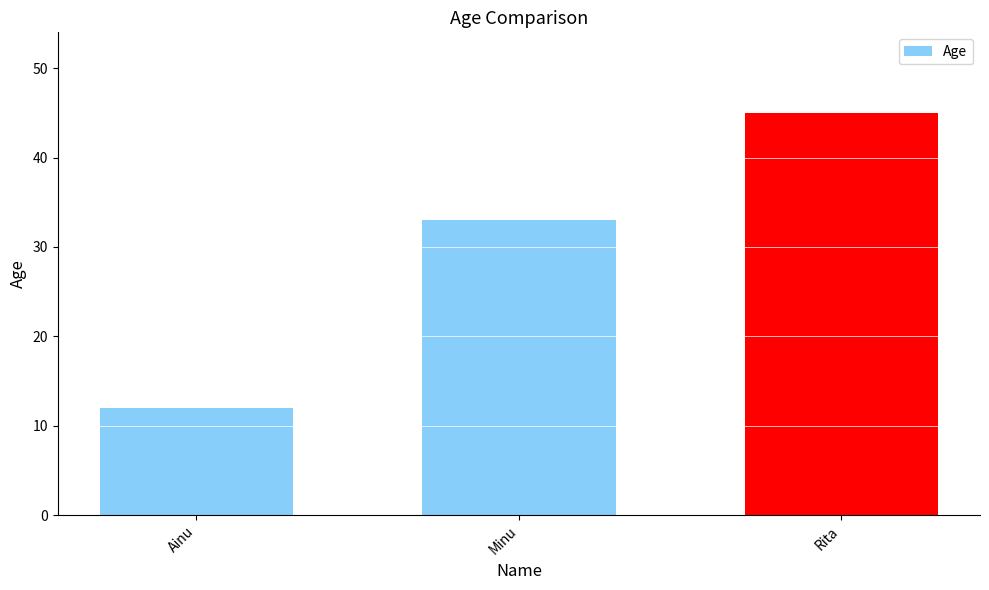

What is the difference between the second highest and minimum values?

21